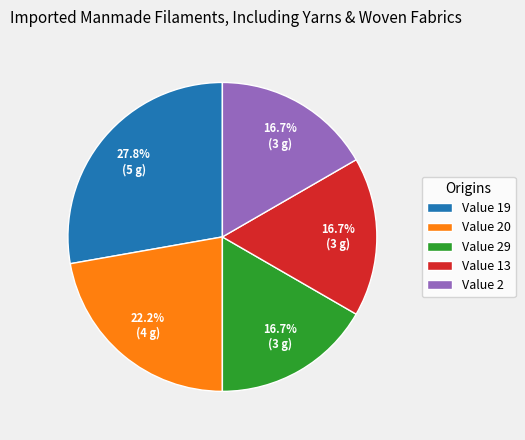

To the nearest percent, what is the difference between the largest and smallest slice percentages?

11%